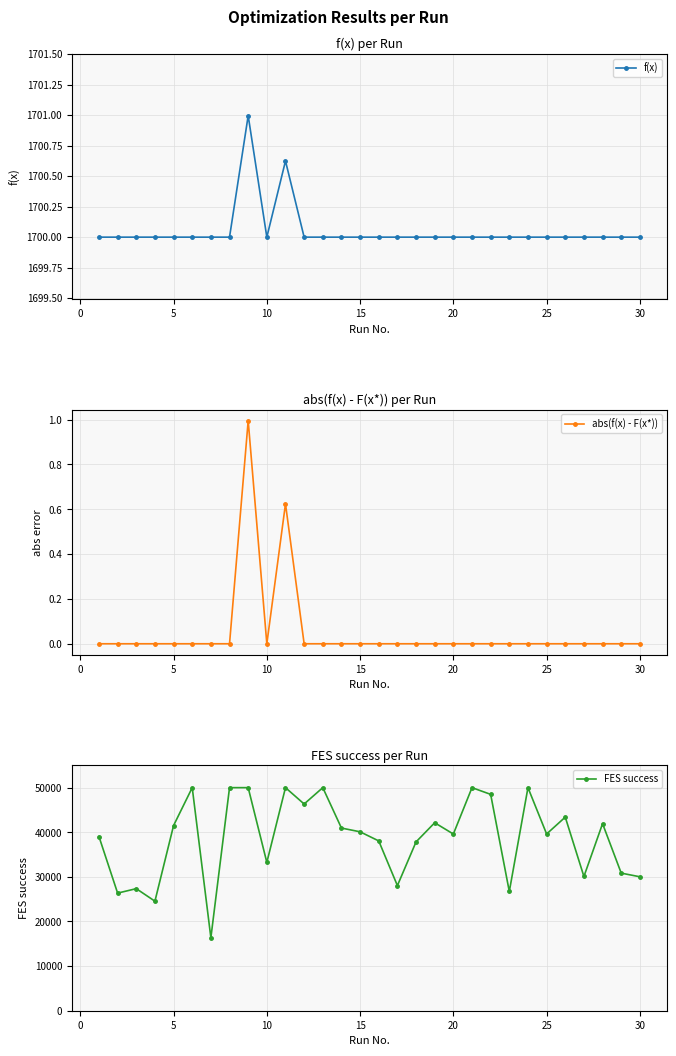

The value of FES success at 30 is 17909. True or false?

False